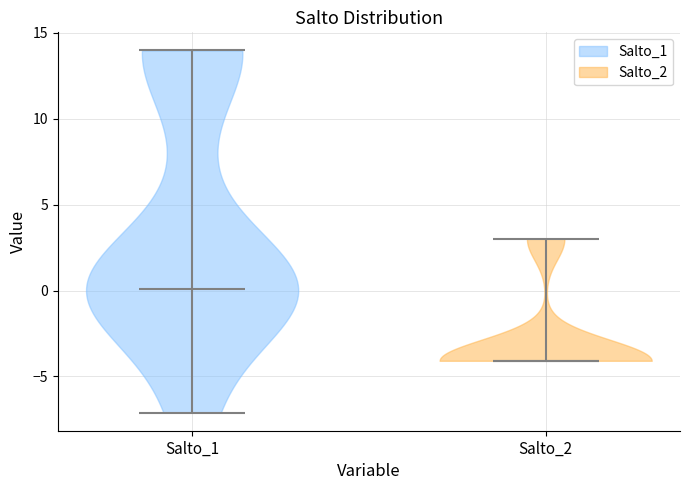

Reading left to right, read every violin against the y-axis: where its median line is, and the lowest and highest points it reaches. The values are not printed on the chart, so give them approximately, as read against the axis.

Salto_1: median line 0, lowest point -7, highest point 14
Salto_2: median line -4, lowest point -4, highest point 3